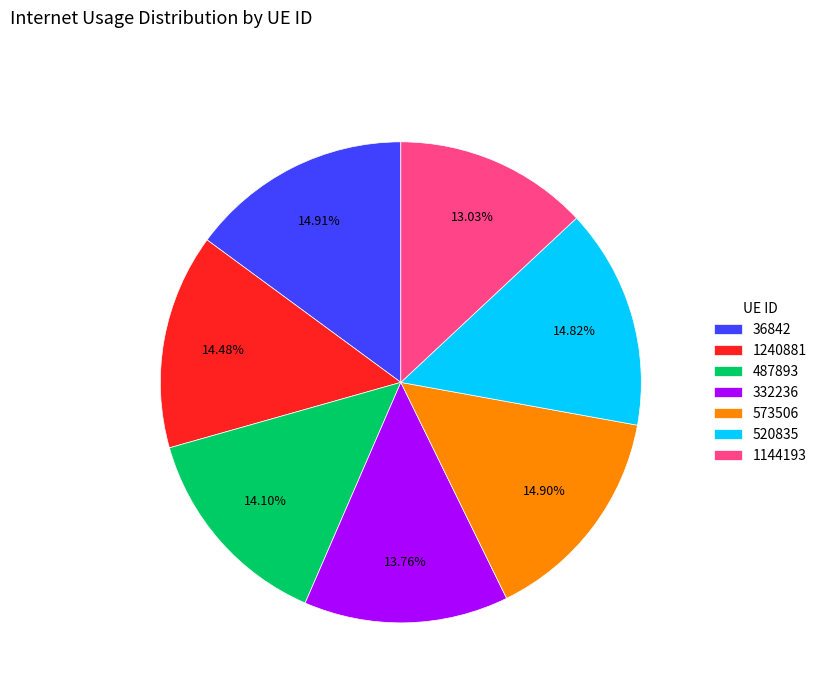

What is the smallest slice in the pie chart?

1144193